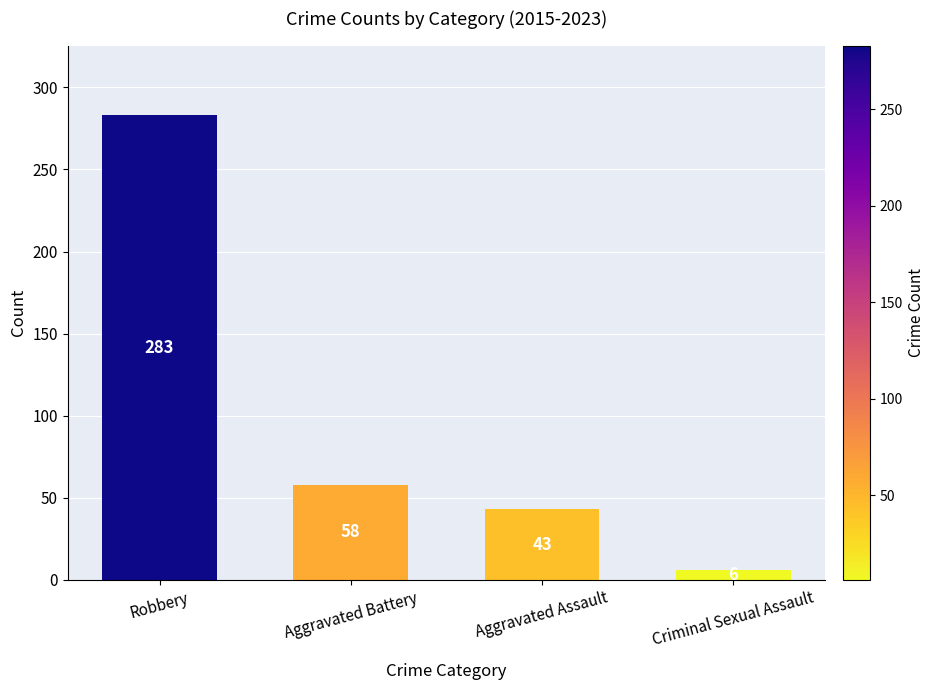

How many series are shown in this chart?

1